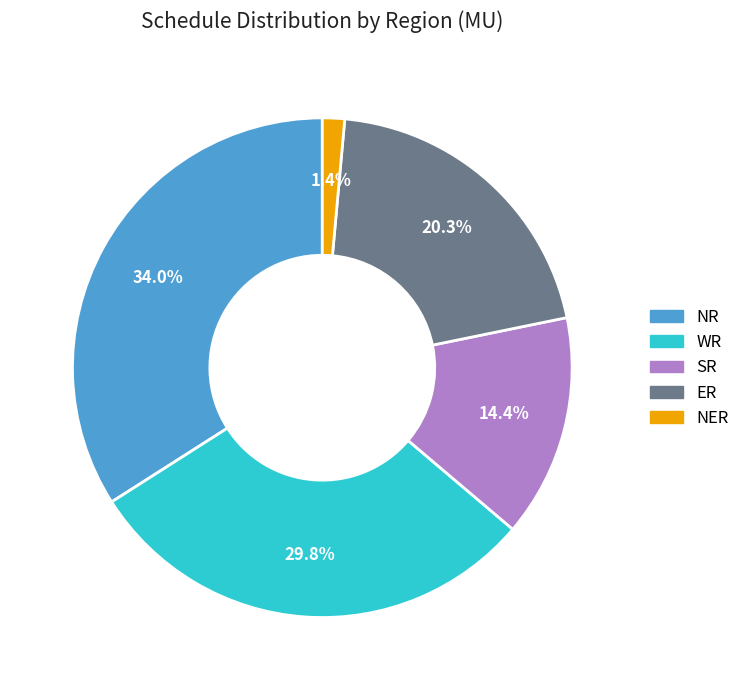

The NR slice represents 24% of the pie. True or false?

False